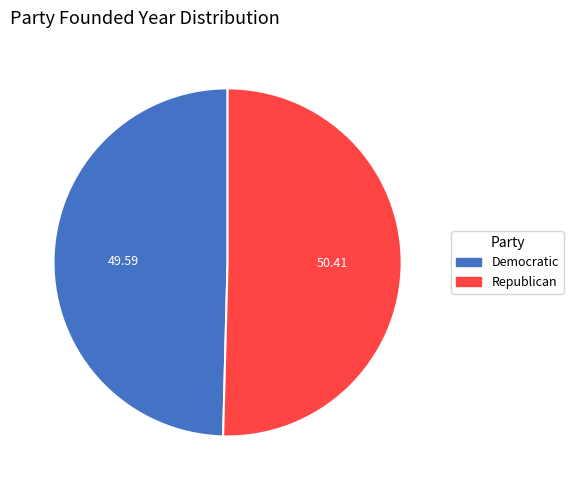

Combined, do Democratic and Republican account for over 50%?

Yes